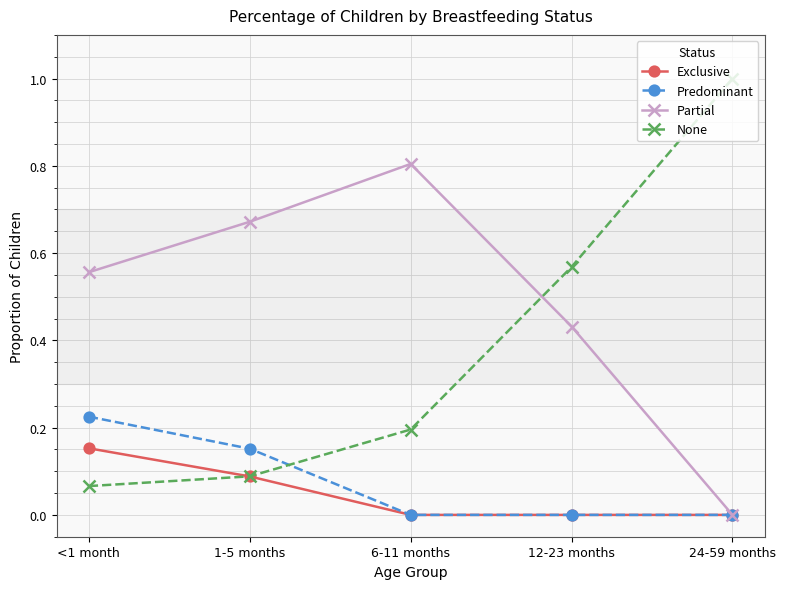

Between <1 month and 12-23 months, which series saw the biggest shift?

None